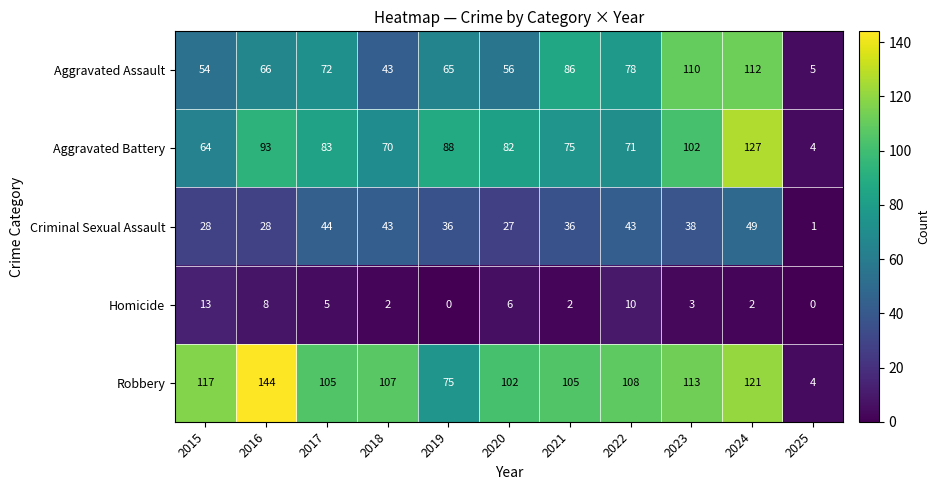

What is the total value across all series at 2017?

309